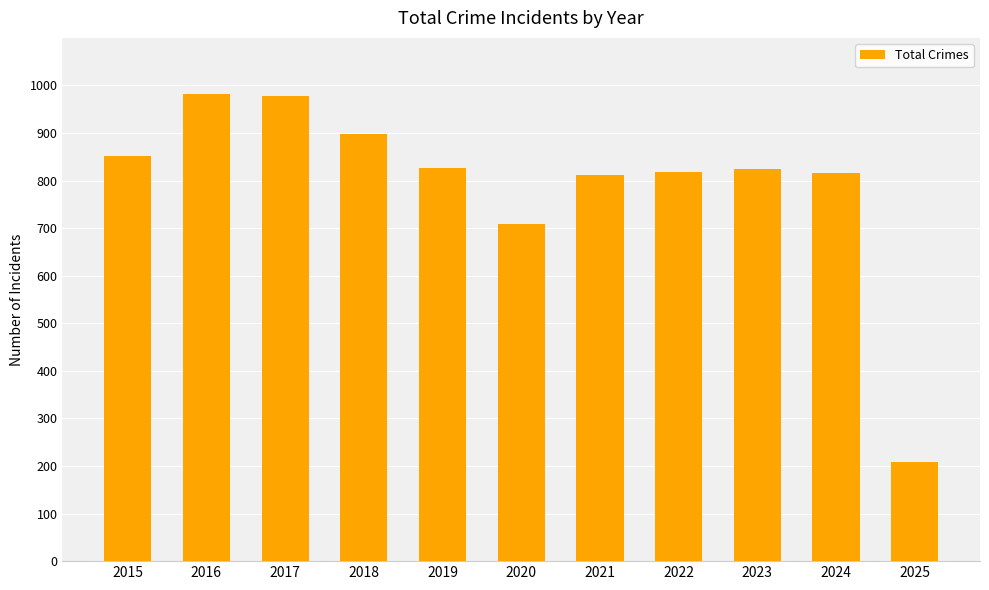

What is the value of the 7th bar from the left?

811